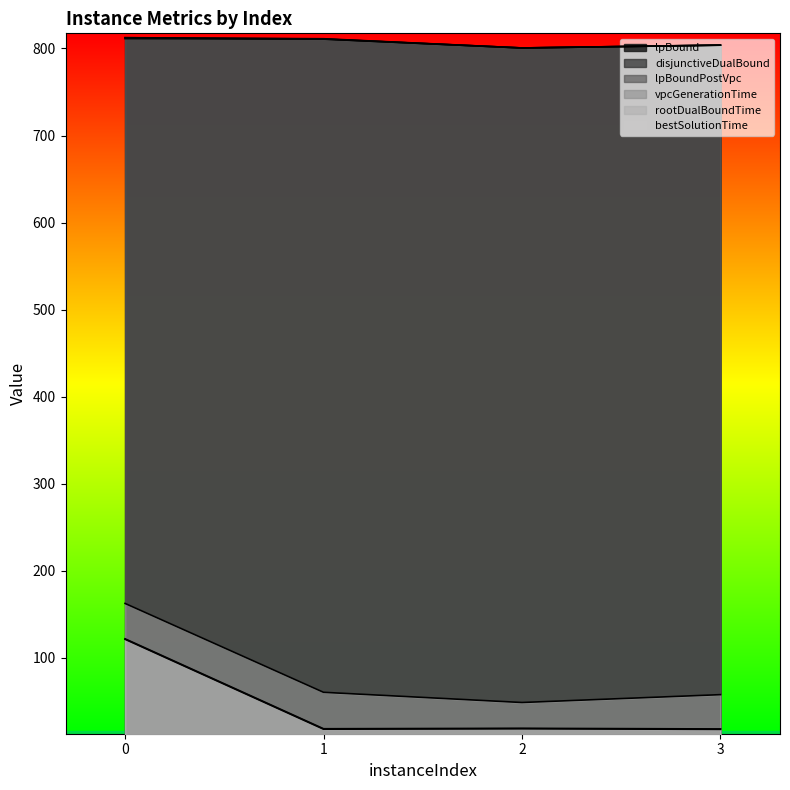

Reading right to left, transcribe all the data shown in this chart.

lpBound: 803.7	800.5	810.7	811.3
disjunctiveDualBound: 803.9	800.5	811.1	812.3
lpBoundPostVpc: 803.7	800.5	810.8	812.3
vpcGenerationTime: 17.9	18.7	18.2	121.4
rootDualBoundTime: 18.4	19.2	18.7	121.9
bestSolutionTime: 57.8	48.8	60.5	162.6